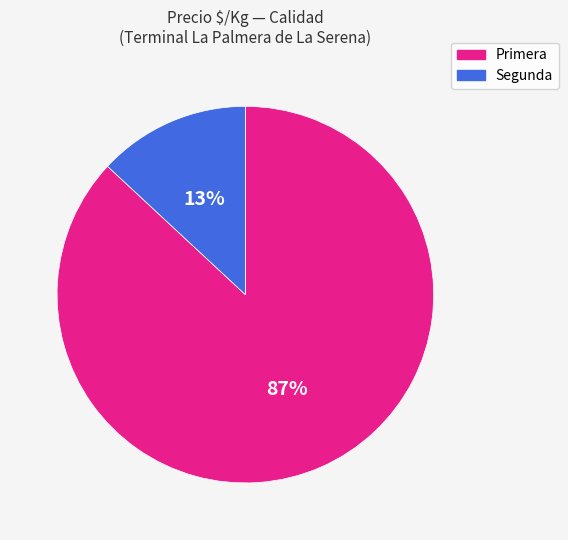

Do Primera and Segunda together represent more than half of the pie?

Yes